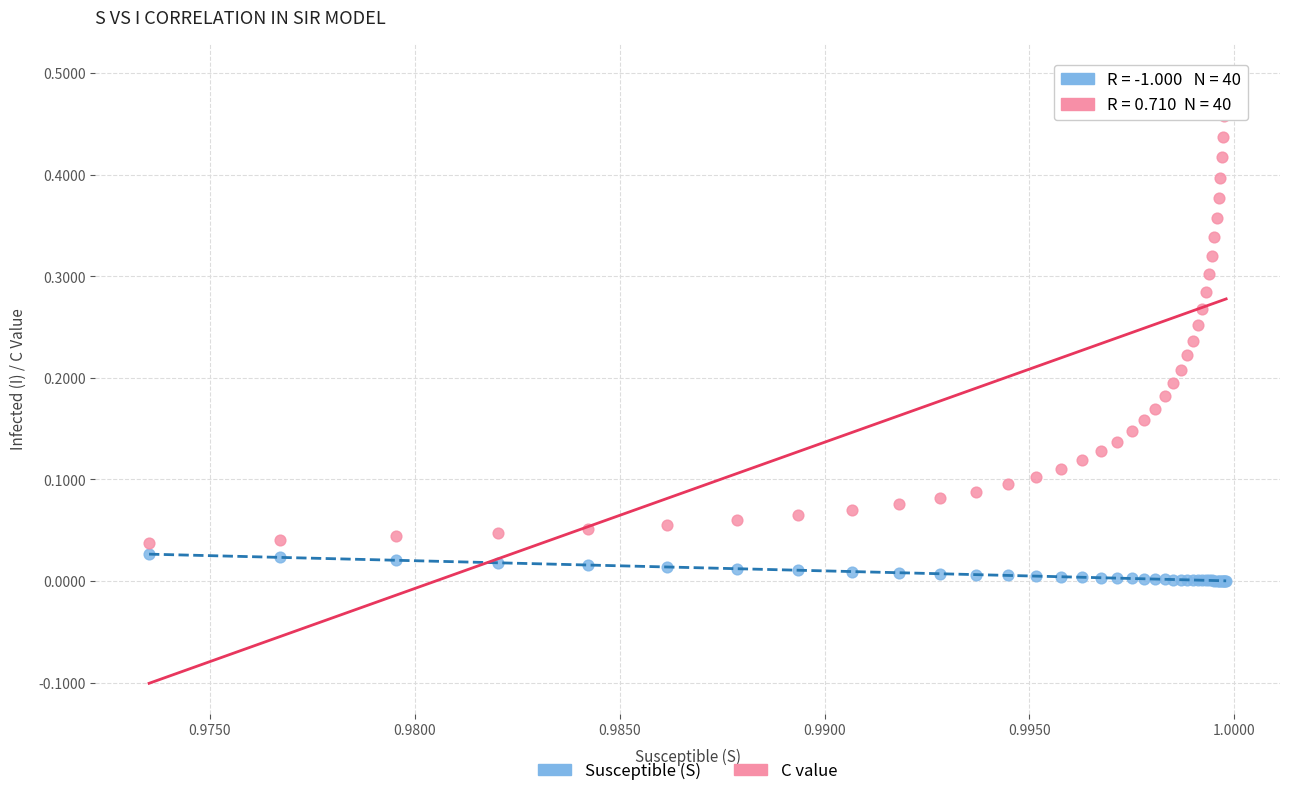

Which series has the largest Y range (max minus min)?

C value